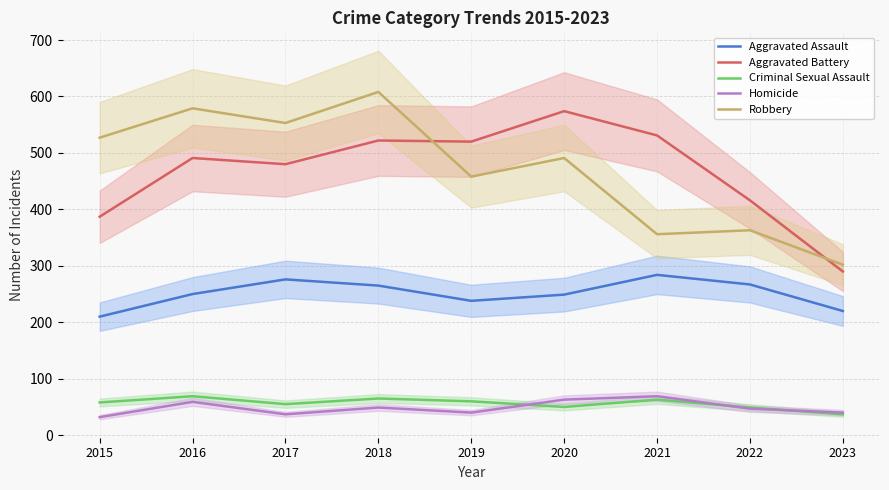

What is the value of the Homicide point at the 8th from the left?

47